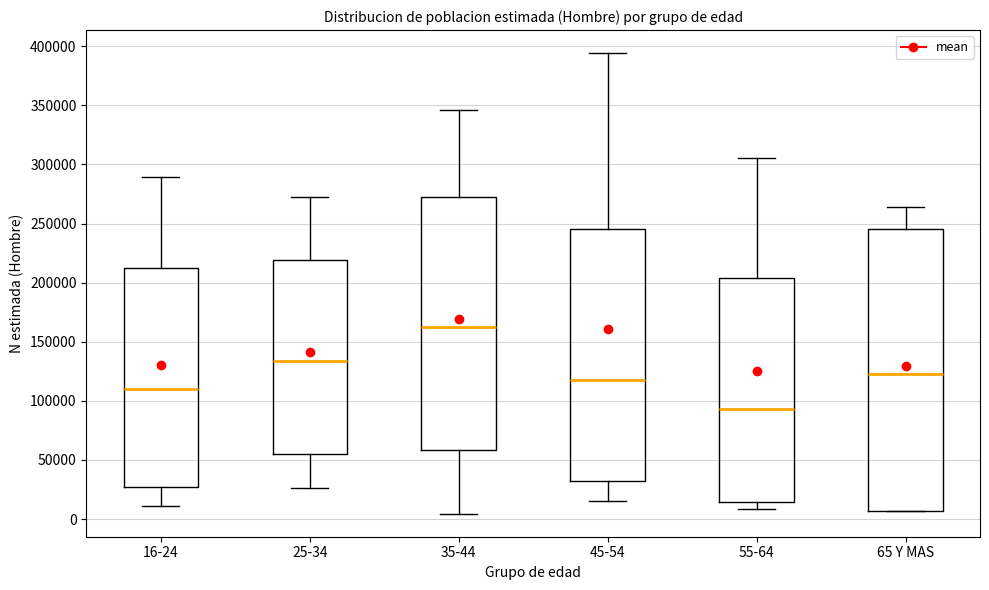

Where is the upper edge of the box for 35-44 on the y-axis? The values are not printed on the chart, so give them approximately, as read against the axis.

275000